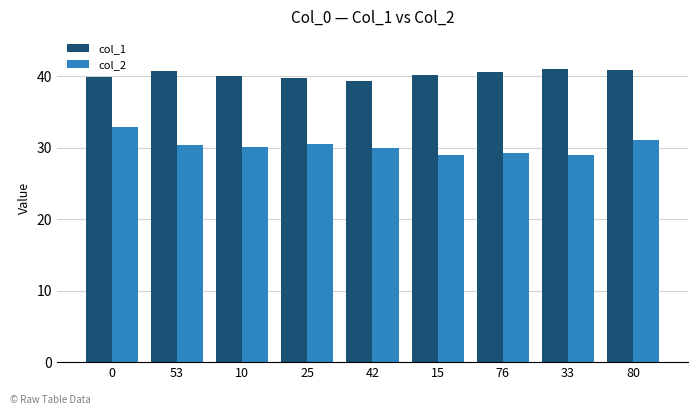

What is the label of the 2nd bar from the left?

53